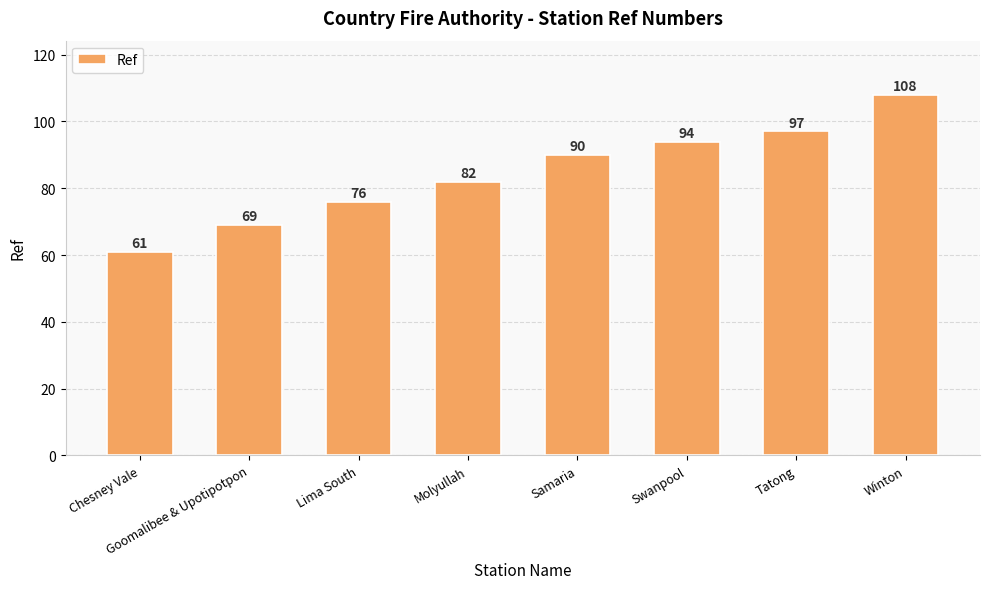

What is the smallest value displayed?

61